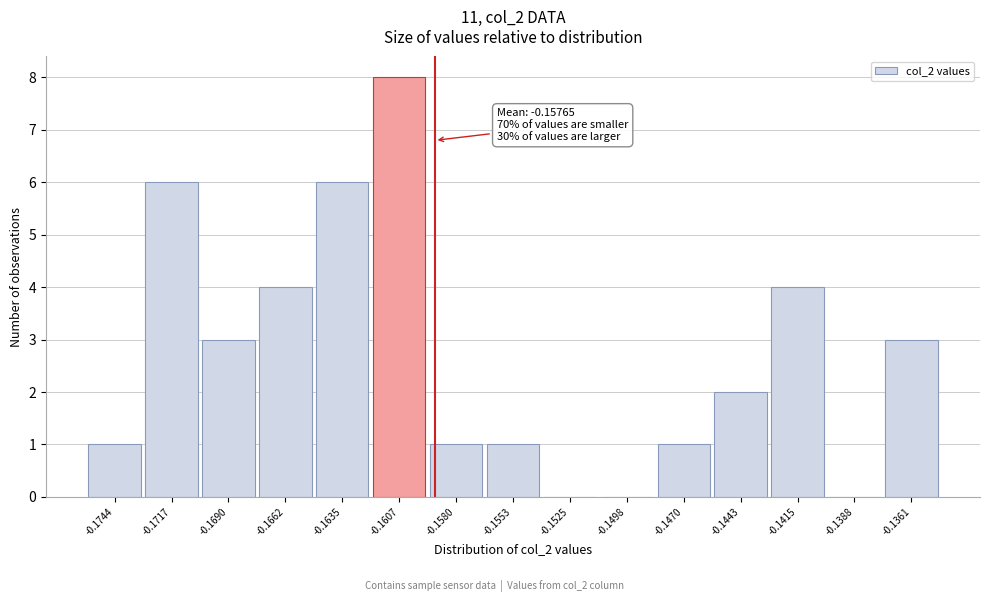

Reading left to right, list all the values displayed in this chart.

-0.1744=1	-0.1717=6	-0.1690=3	-0.1662=4	-0.1635=6	-0.1607=8	-0.1580=1	-0.1553=1	-0.1525=0	-0.1498=0	-0.1470=1	-0.1443=2	-0.1415=4	-0.1388=0	-0.1361=3